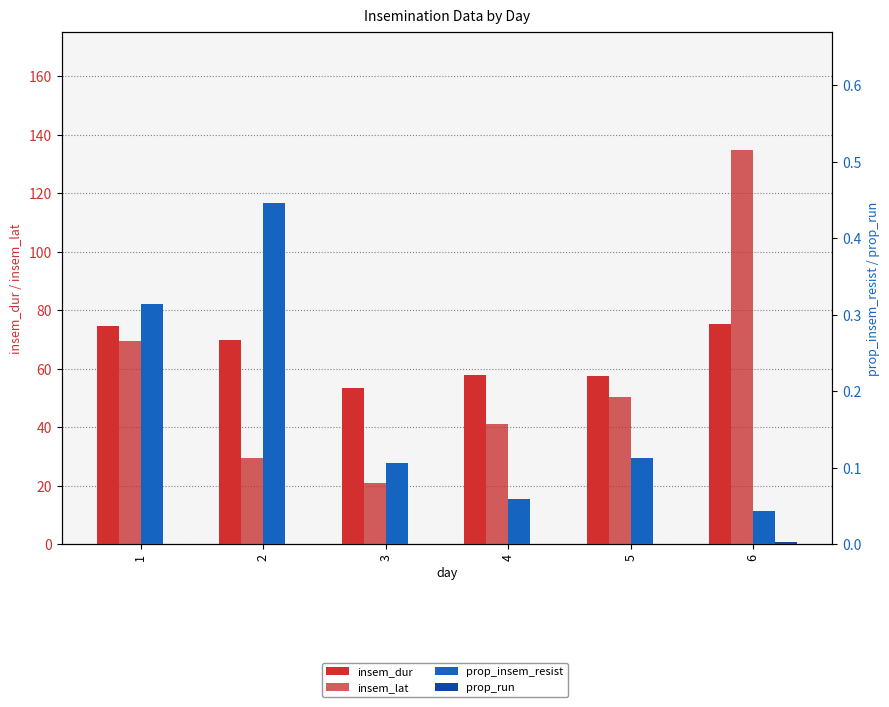

Reading right to left, what are all the values shown in this chart?

insem_dur: 6=75.3	5=57.5	4=57.7	3=53.5	2=69.7	1=74.7
insem_lat: 6=134.9	5=50.5	4=41.0	3=21.0	2=29.3	1=69.5
prop_insem_resist: 6=0.0	5=0.1	4=0.1	3=0.1	2=0.4	1=0.3
prop_run: 6=0.0	5=0.0	4=0.0	3=0.0	2=0.0	1=0.0